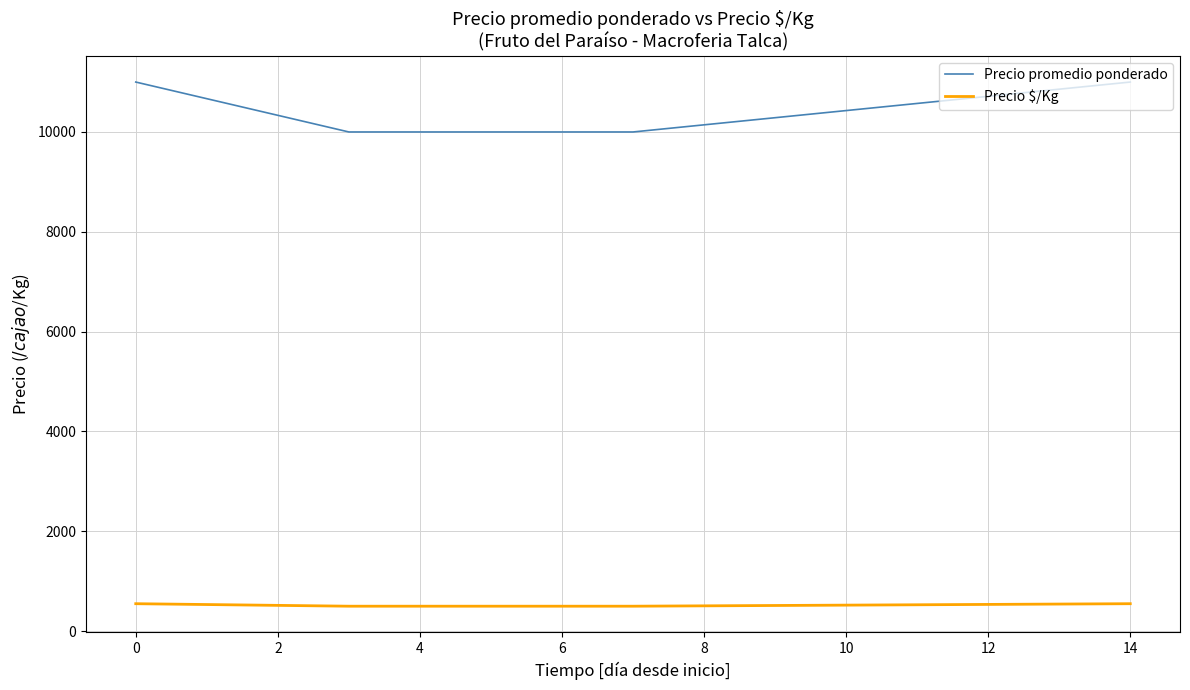

What are all the series names shown in the legend?

Precio promedio ponderado, Precio $/Kg